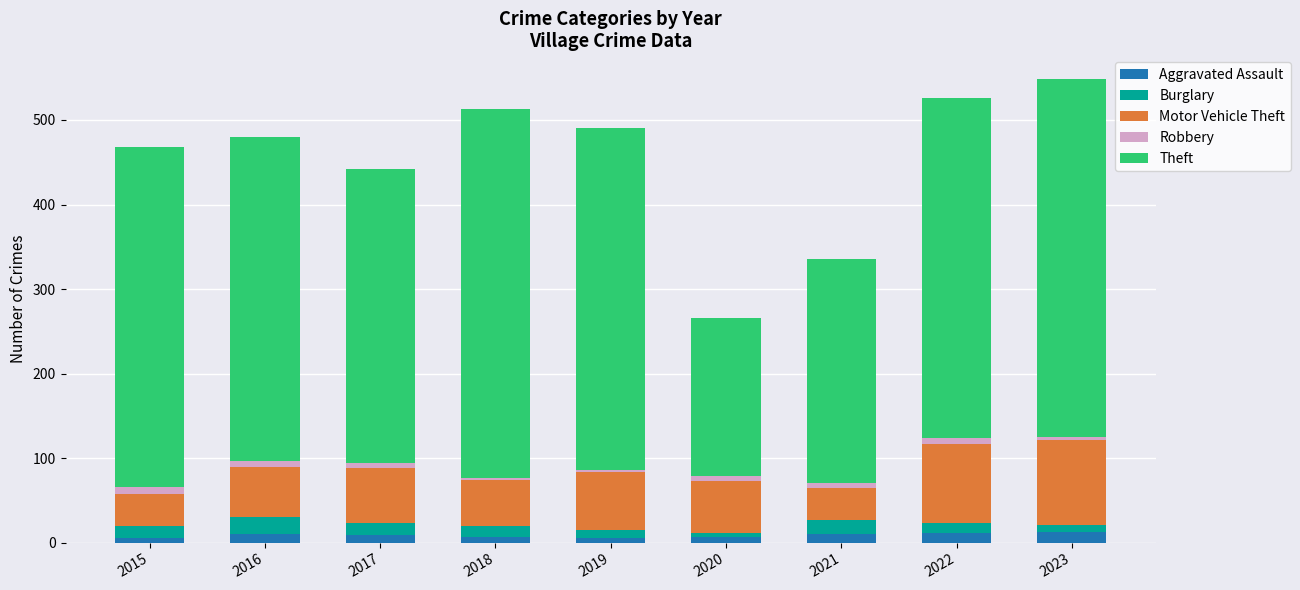

The value of Aggravated Assault at 2022 is 12. True or false?

True